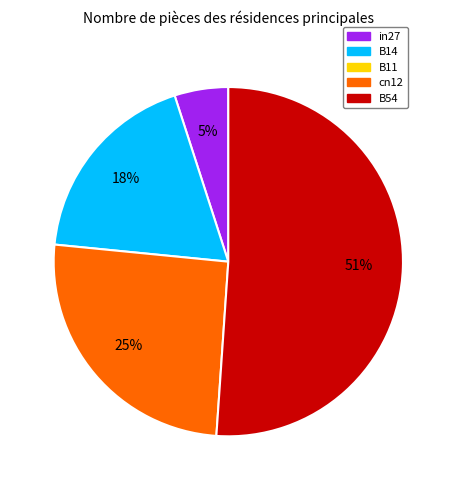

Does any single category account for the majority?

Yes